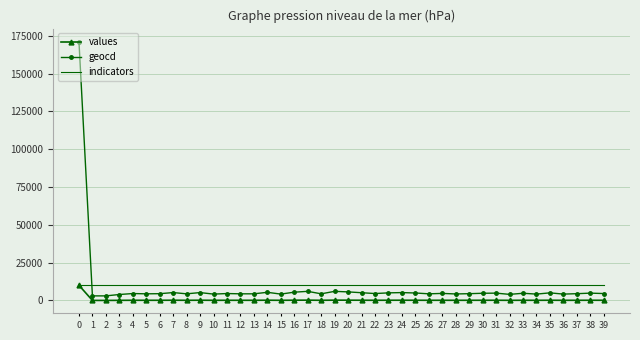

Which series has the largest range (max minus min)?

geocd